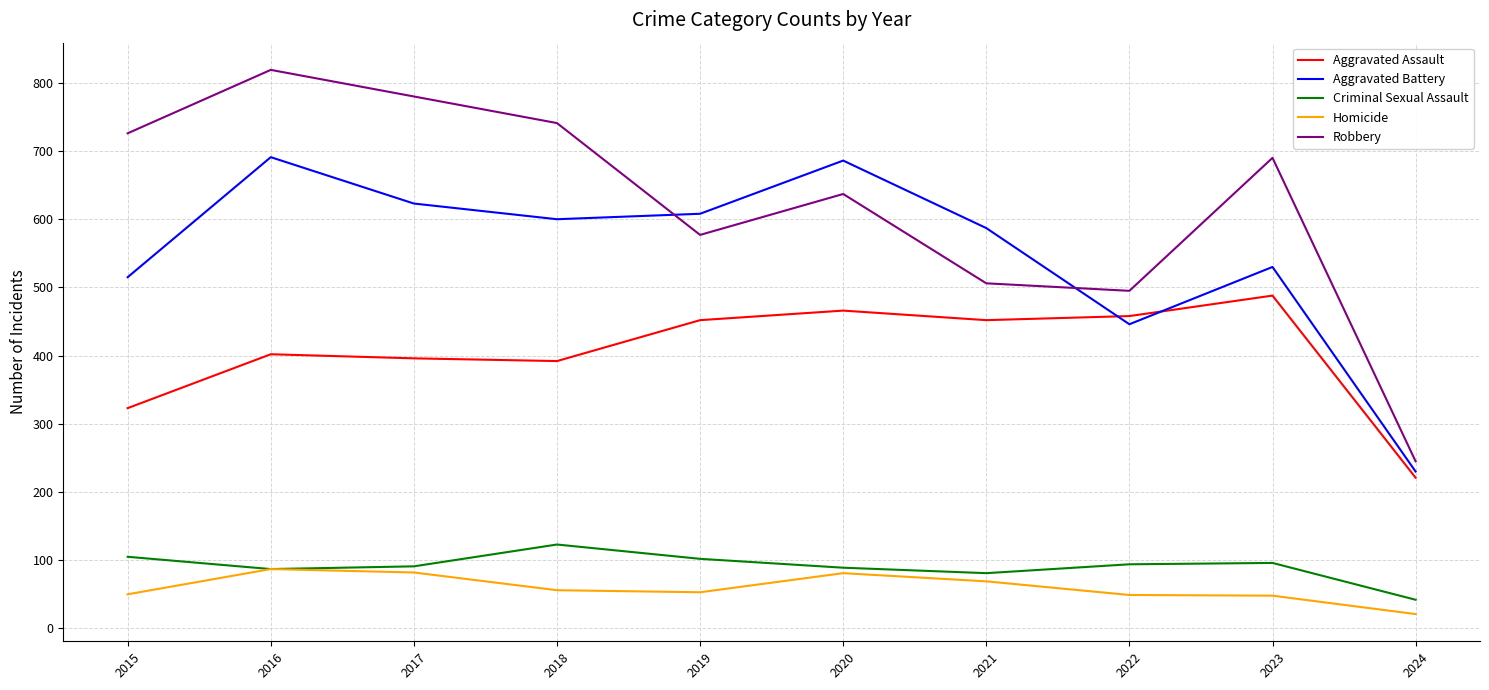

Read the Robbery value at 2023, to the nearest 100.

700